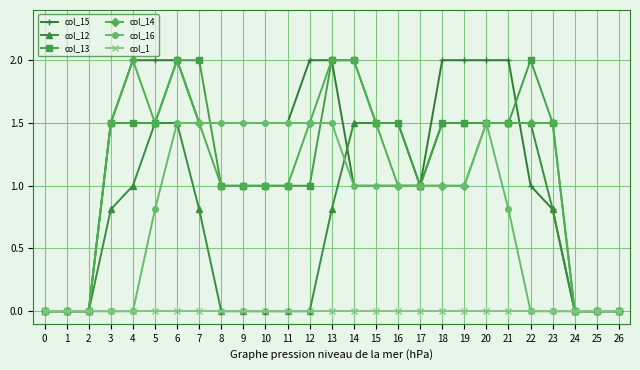

What is the total value across all series at 6?

9.0